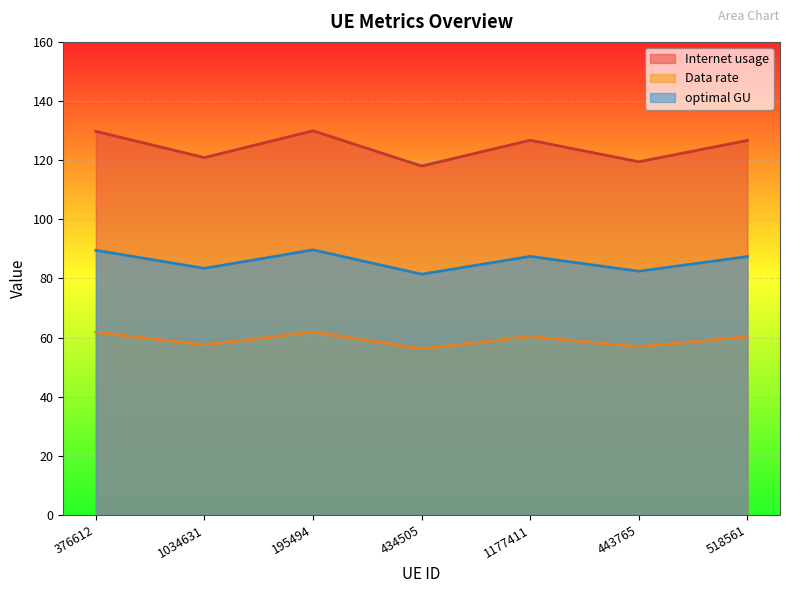

What is the sum of the Internet usage values at 518561 and 1034631?

247.5